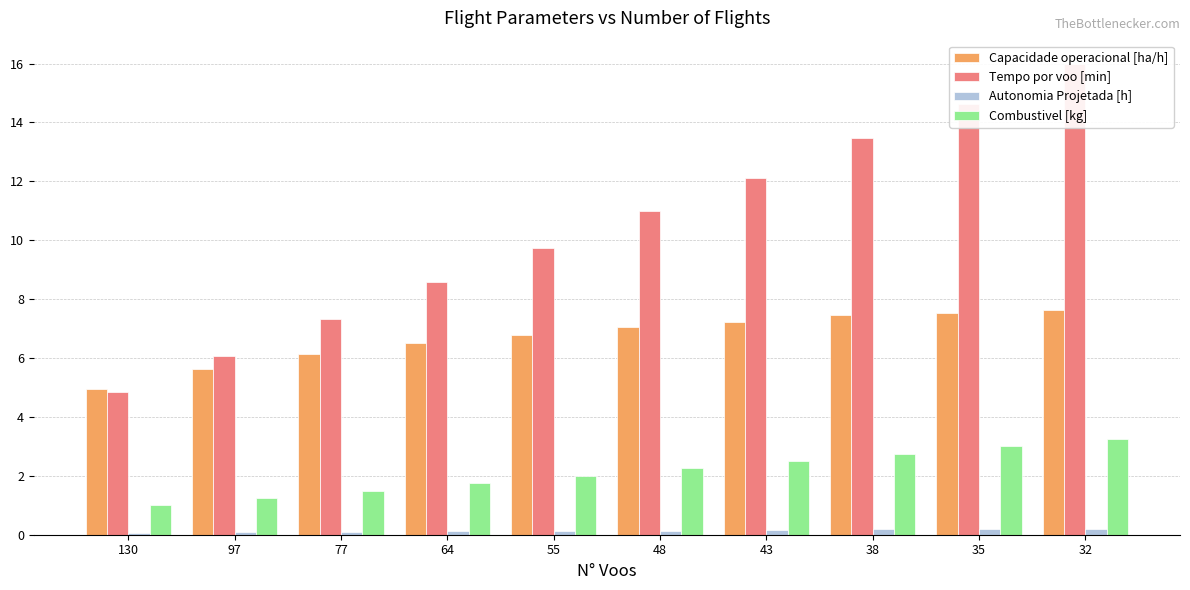

What is the value of the Capacidade operacional [ha/h] bar at the 5th from the left?

6.8